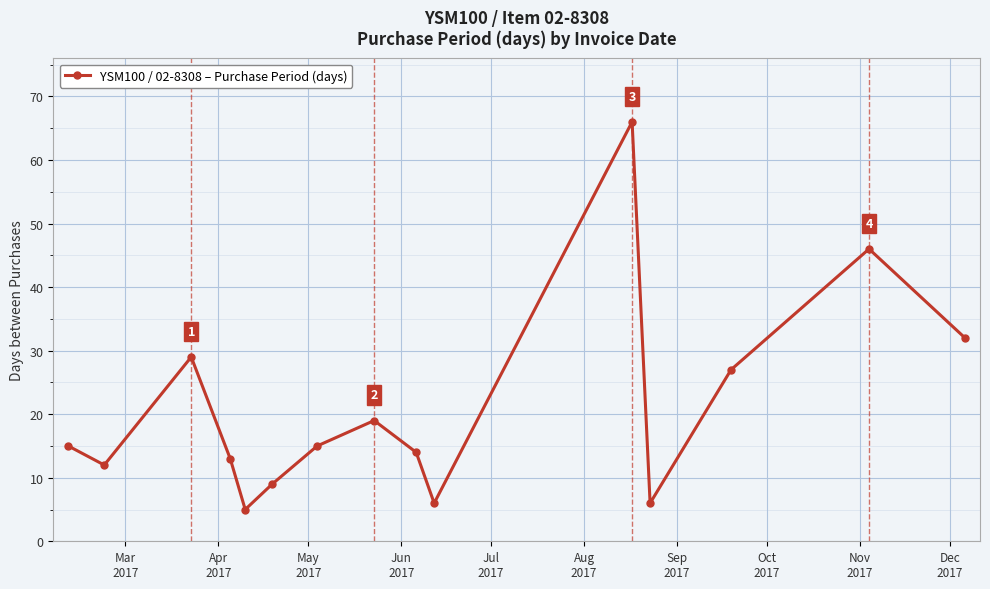

What is the value of the 7th point from the left?

15